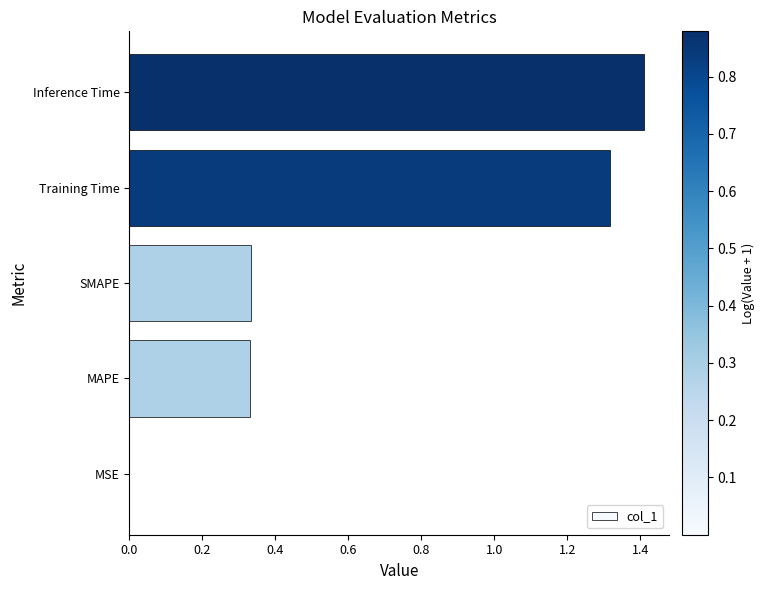

Between Training Time and MSE, which is larger?

Training Time